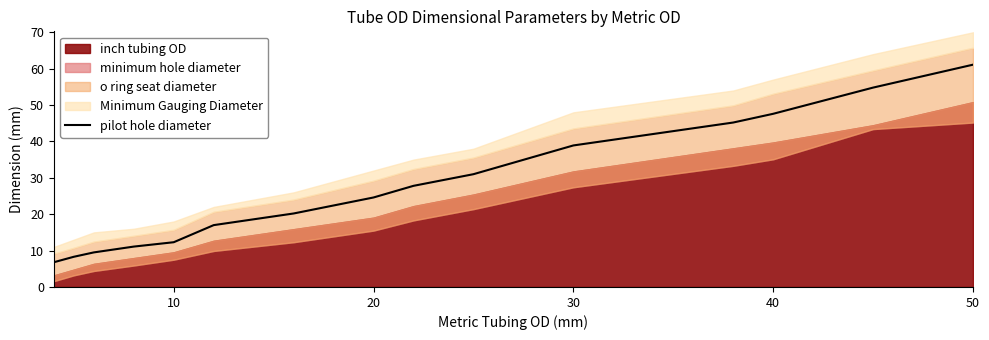

True or false: pilot hole diameter has a value of 12.3 at 10.

True